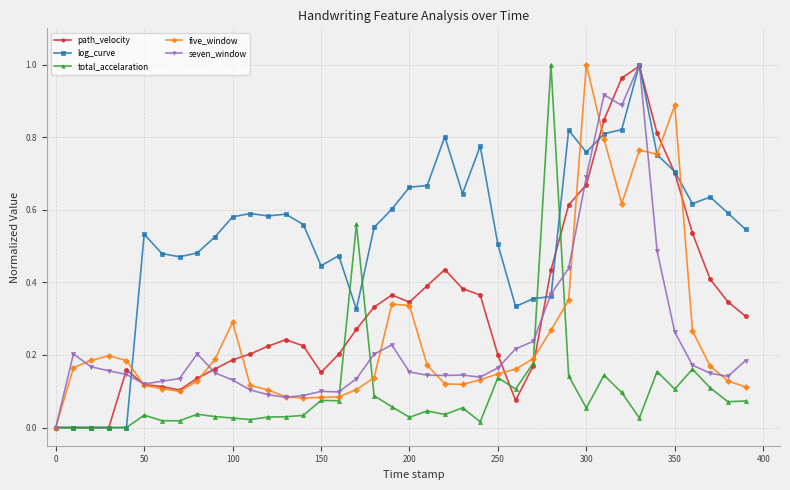

True or false: log_curve has more than 0 points higher than both neighbors.

True